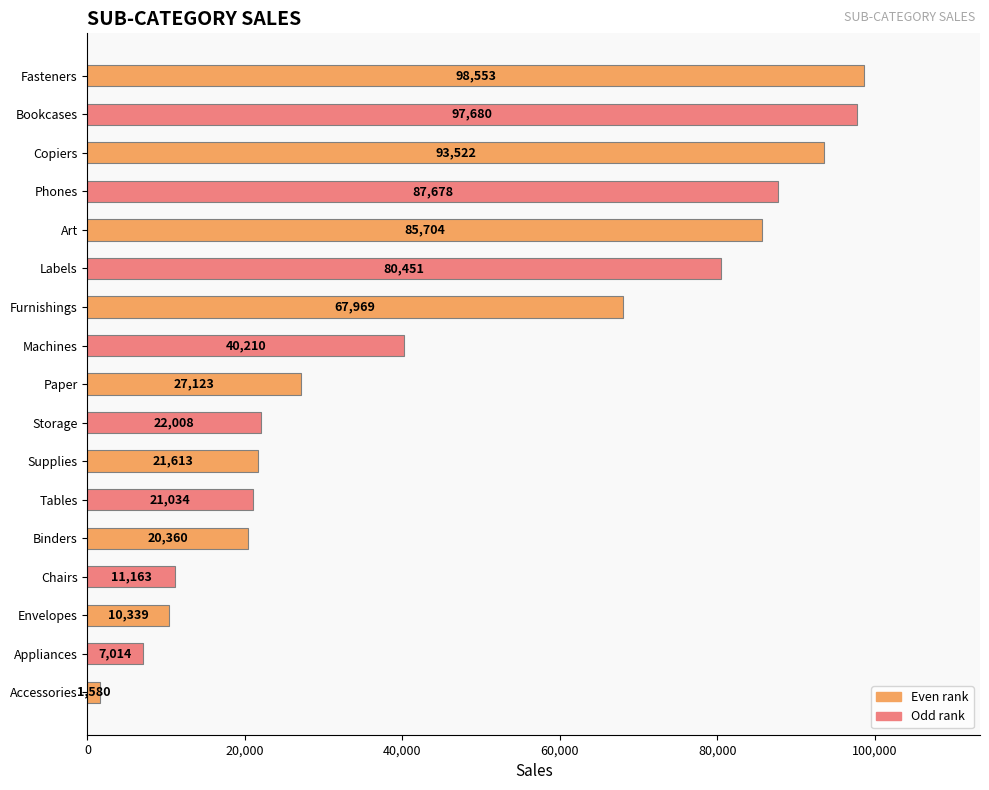

What is the minimum value shown in the chart?

1580